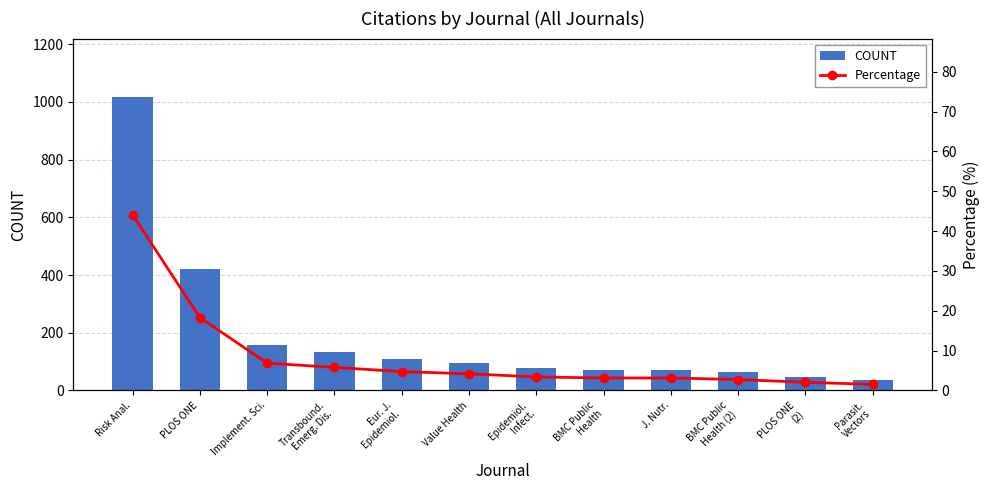

Which has a higher value, Eur. J.
Epidemiol. or BMC Public
Health (2)?

Eur. J.
Epidemiol.